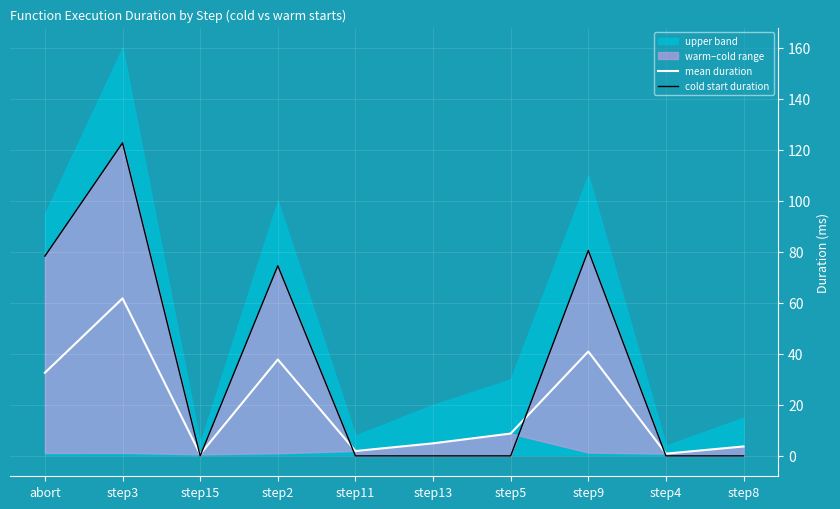

What is the maximum value for mean duration?

61.8